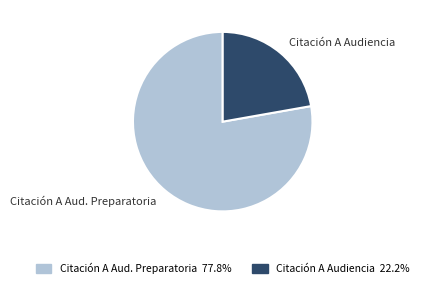

How many segments does this pie chart have?

2